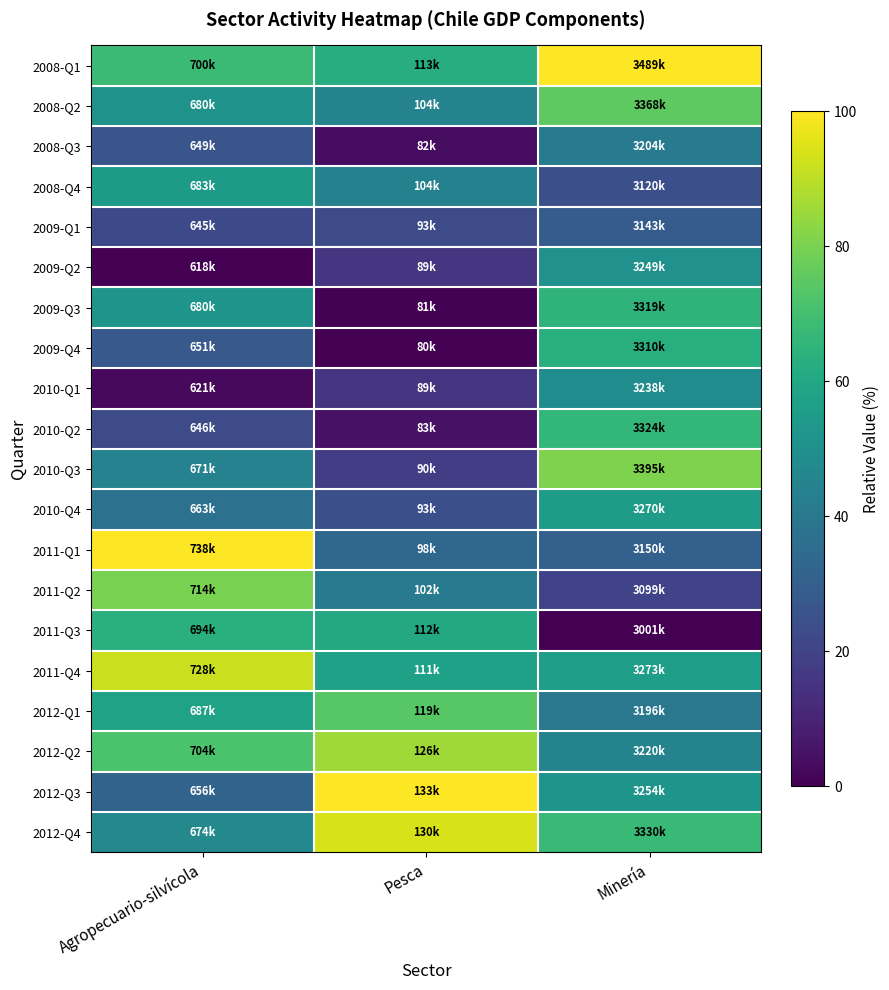

Reading left to right, what are all the values shown in this chart?

2008-Q1: Agropecuario-silvícola=68.1	Pesca=62.3	Minería=100.0
2008-Q2: Agropecuario-silvícola=51.4	Pesca=44.6	Minería=75.2
2008-Q3: Agropecuario-silvícola=26.2	Pesca=3.3	Minería=41.6
2008-Q4: Agropecuario-silvícola=54.4	Pesca=43.9	Minería=24.4
2009-Q1: Agropecuario-silvícola=22.5	Pesca=23.3	Minería=29.0
2009-Q2: Agropecuario-silvícola=0.0	Pesca=15.6	Minería=50.7
2009-Q3: Agropecuario-silvícola=51.9	Pesca=0.7	Minería=65.2
2009-Q4: Agropecuario-silvícola=28.0	Pesca=0.0	Minería=63.2
2010-Q1: Agropecuario-silvícola=2.5	Pesca=15.6	Minería=48.6
2010-Q2: Agropecuario-silvícola=23.4	Pesca=4.8	Minería=66.1
2010-Q3: Agropecuario-silvícola=44.3	Pesca=18.0	Minería=80.8
2010-Q4: Agropecuario-silvícola=37.6	Pesca=24.5	Minería=55.1
2011-Q1: Agropecuario-silvícola=100.0	Pesca=33.4	Minería=30.6
2011-Q2: Agropecuario-silvícola=79.9	Pesca=41.3	Minería=20.1
2011-Q3: Agropecuario-silvícola=63.4	Pesca=60.4	Minería=0.0
2011-Q4: Agropecuario-silvícola=92.2	Pesca=57.1	Minería=55.8
2012-Q1: Agropecuario-silvícola=57.5	Pesca=74.0	Minería=40.0
2012-Q2: Agropecuario-silvícola=71.7	Pesca=85.8	Minería=44.9
2012-Q3: Agropecuario-silvícola=31.9	Pesca=100.0	Minería=51.8
2012-Q4: Agropecuario-silvícola=47.0	Pesca=94.1	Minería=67.3